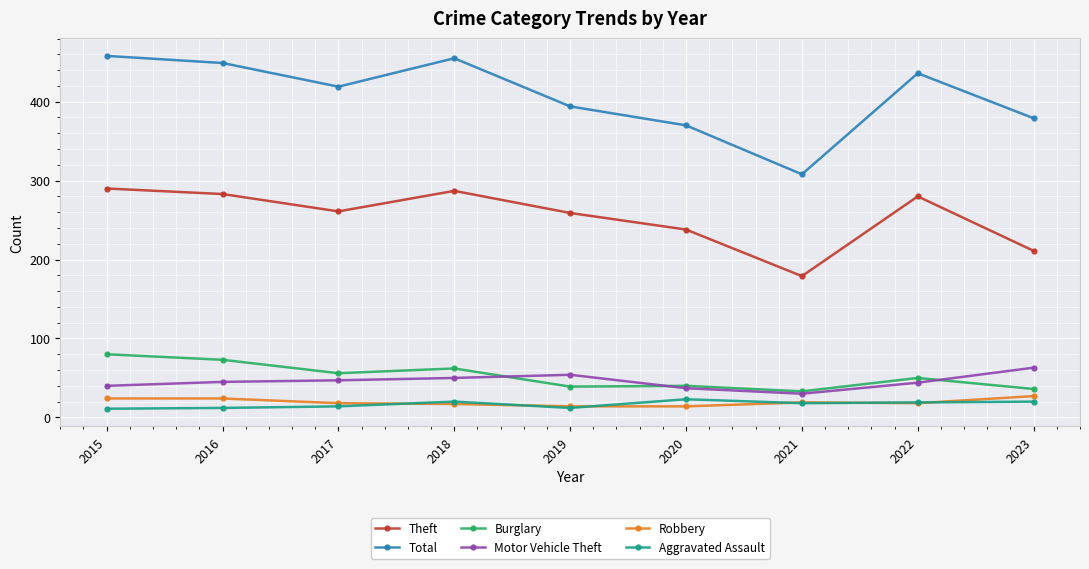

True or false: Aggravated Assault and Motor Vehicle Theft intersect in this chart.

False